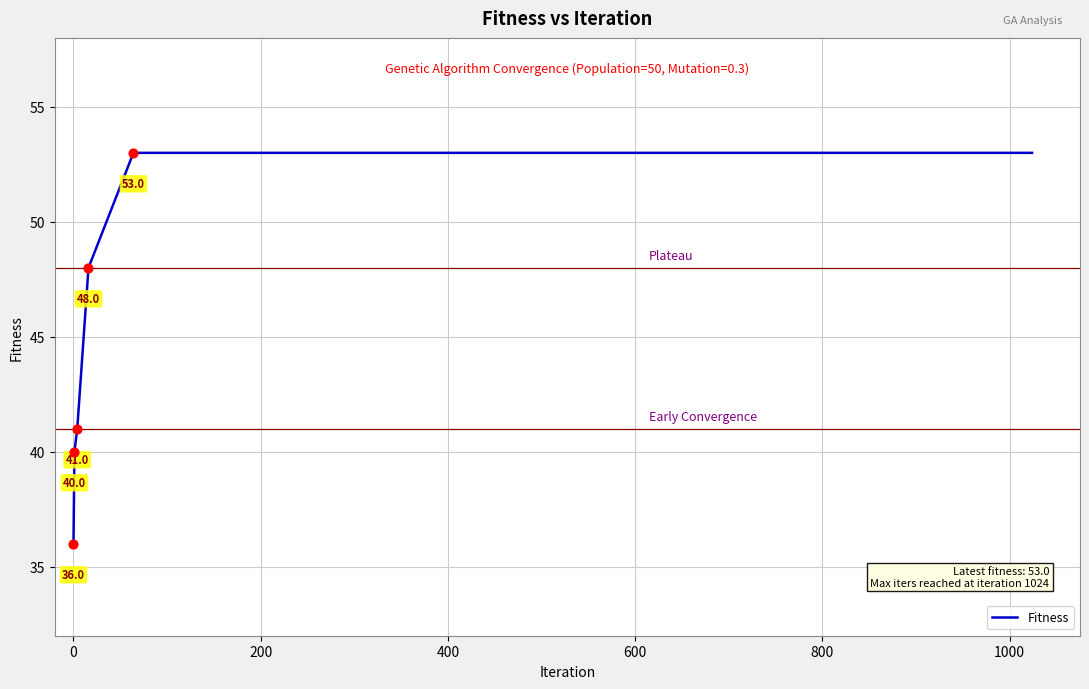

What is the minimum value shown in the chart?

36